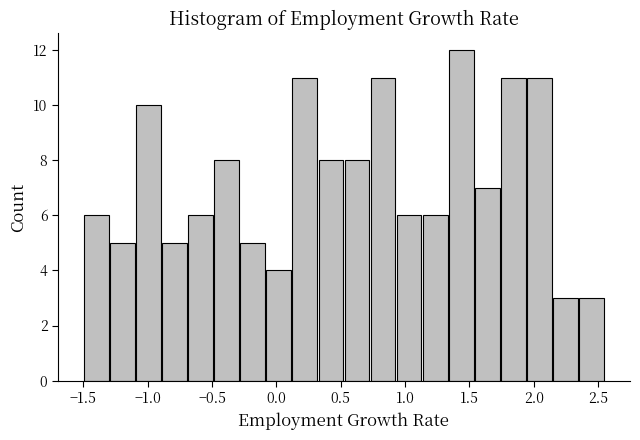

How tall is the bar that spans 2.15 to 2.35 on the x-axis? Neither the bar edges nor the heights are printed on the chart, so give them approximately, as read against the axes.

3